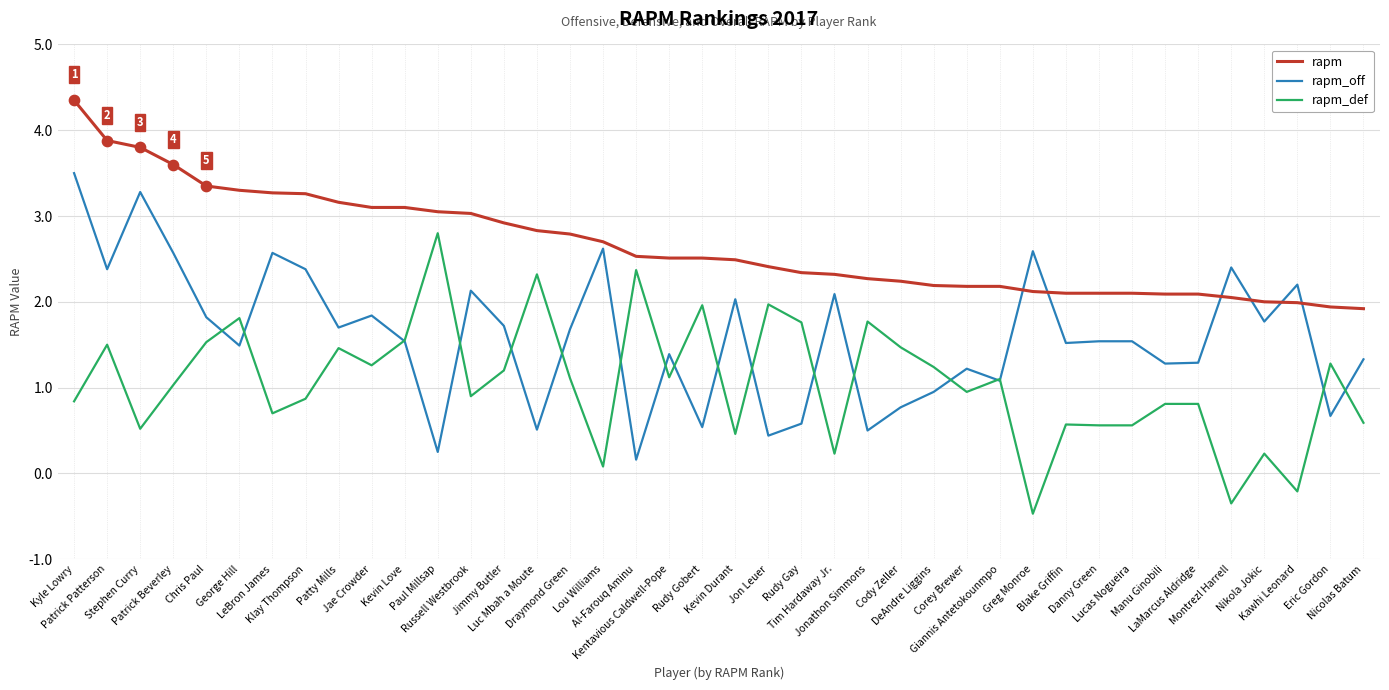

List the series in order of their peak value, lowest first.

rapm_def, rapm_off, rapm